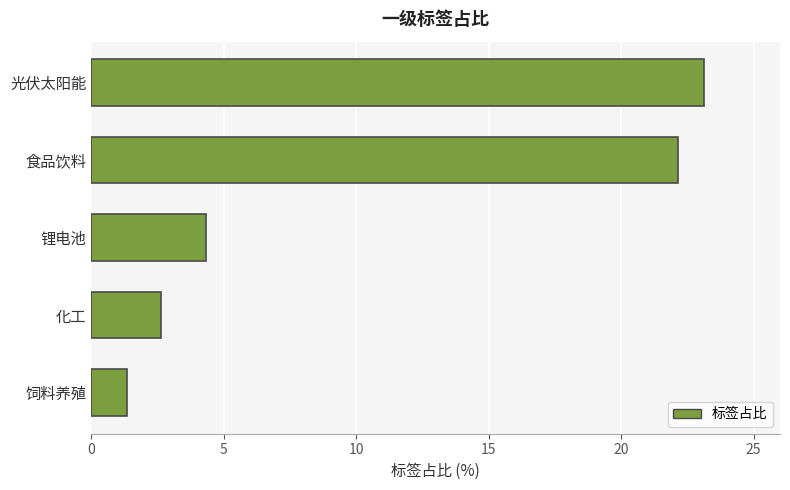

Where is the data nearest to the value 12?

锂电池